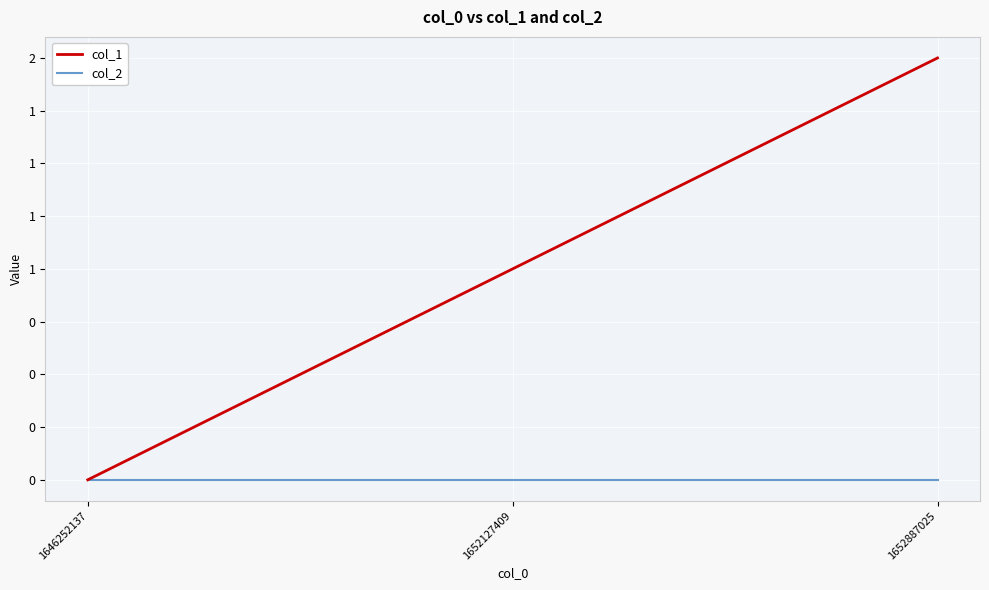

Does the chart display data point markers on the line(s)?

No